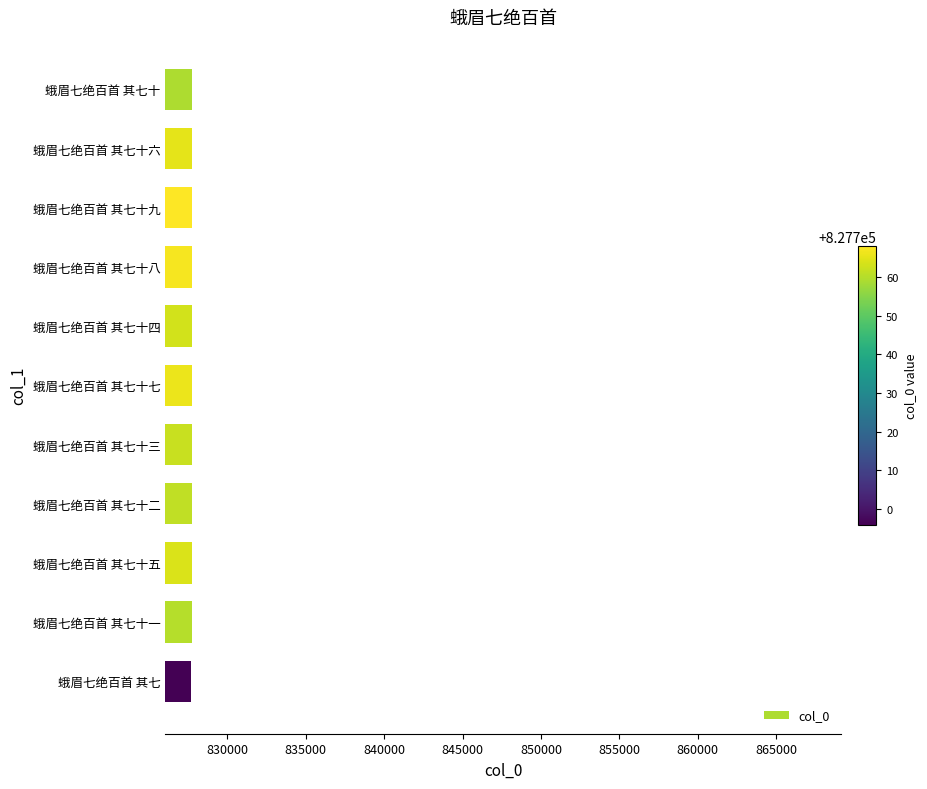

Approximately how many times larger is the value at 蛾眉七绝百首 其七 compared to 蛾眉七绝百首 其七十八?

1.0